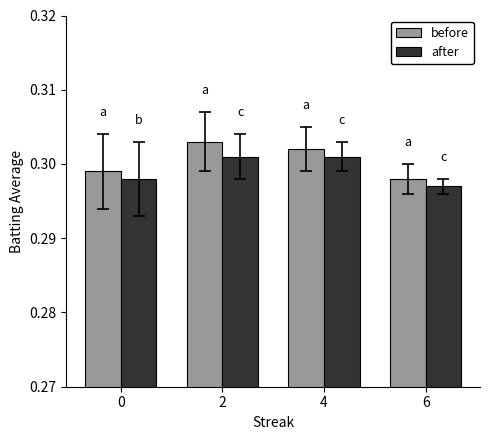

What is the total value across all series at 0?

0.6